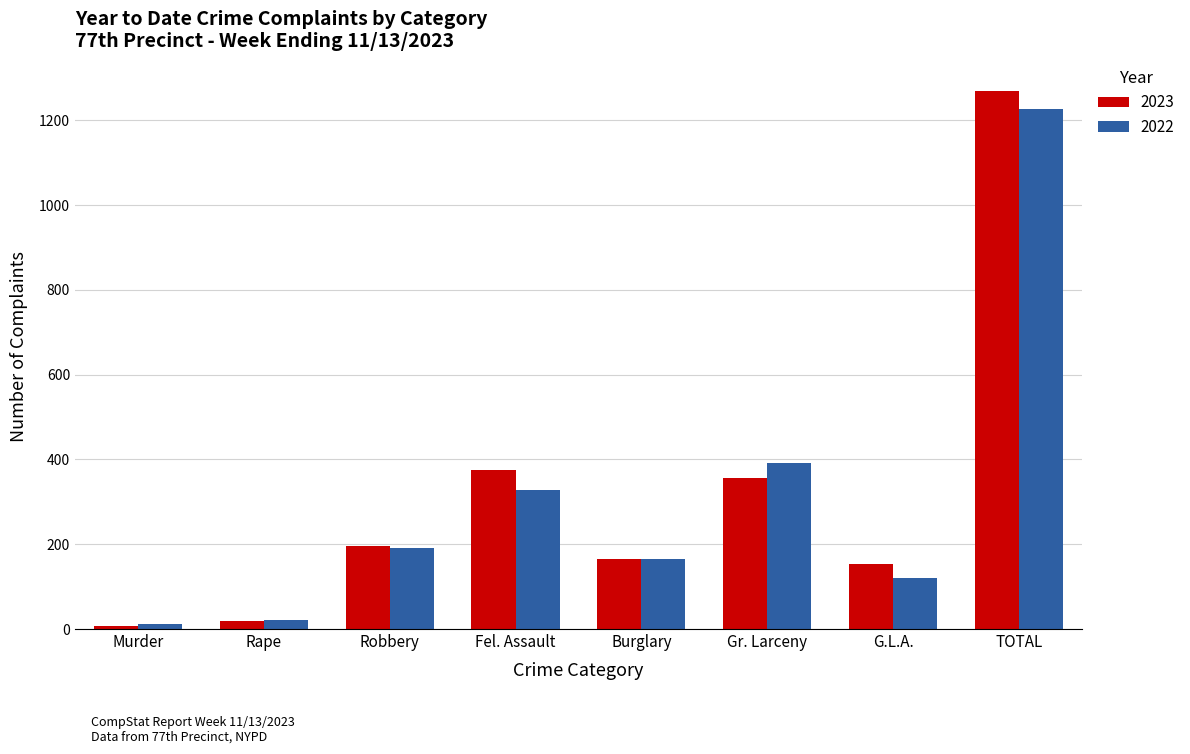

What is the spread (max minus min) of values at Gr. Larceny?

35